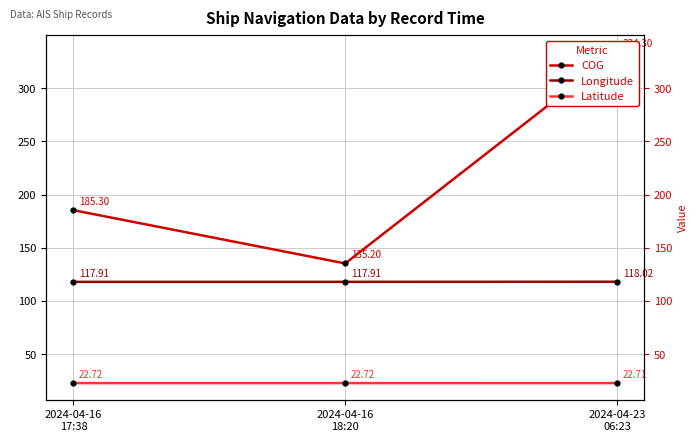

How many categories are shown in the chart?

3